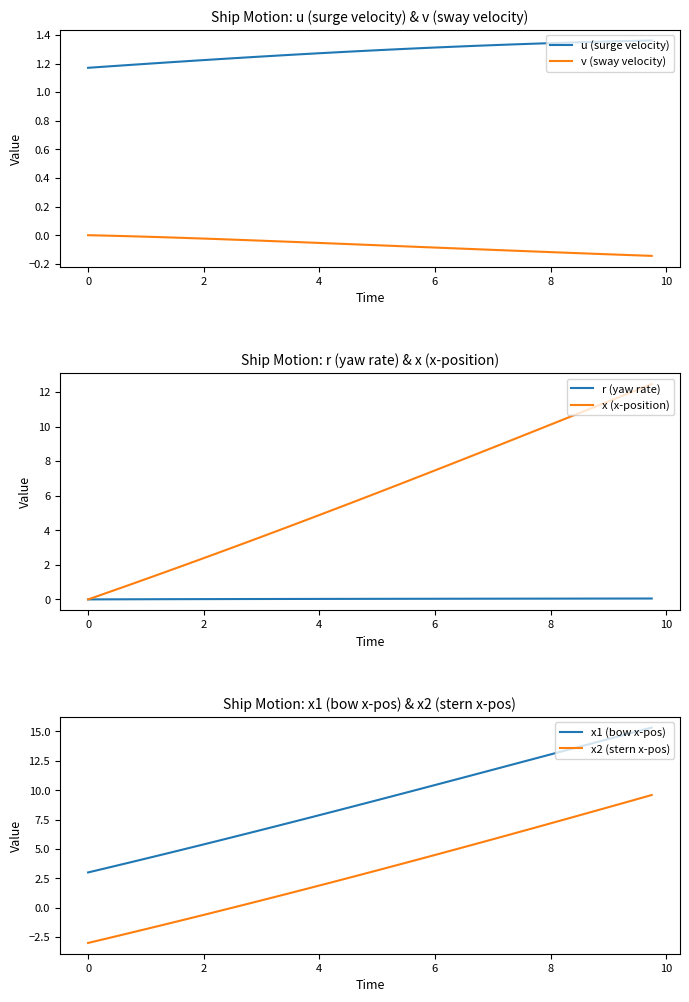

True or false: u (surge velocity) and v (sway velocity) intersect in this chart.

False